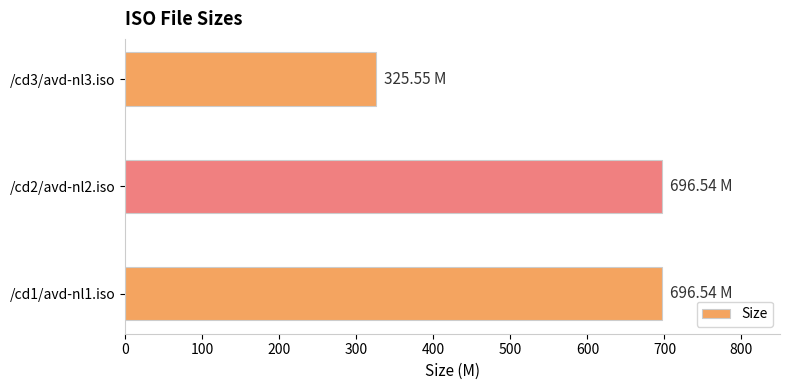

What is the ratio of the value at /cd1/avd-nl1.iso to the value at /cd2/avd-nl2.iso?

1.0